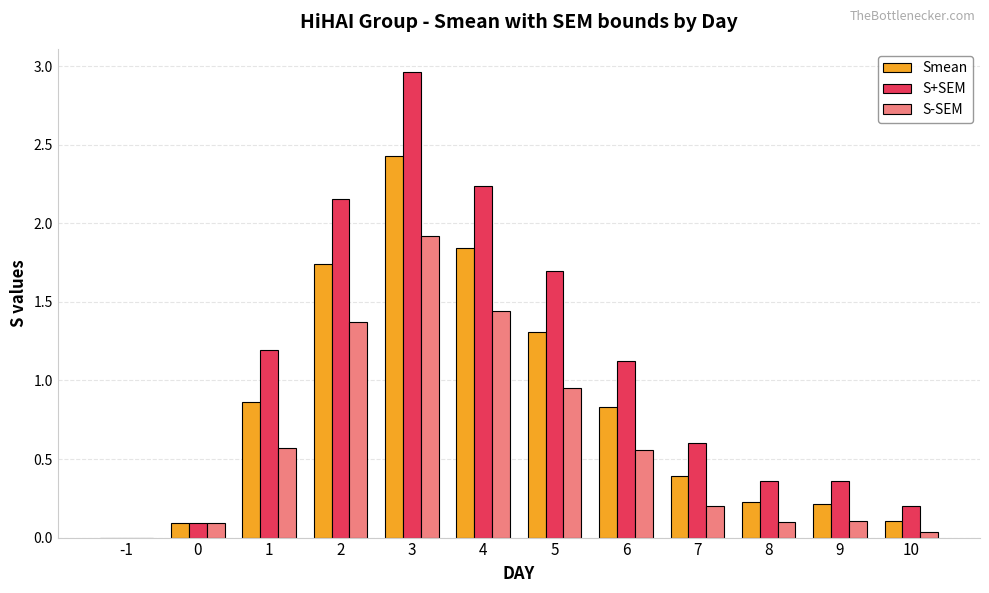

Which series has the largest total across all categories?

S+SEM